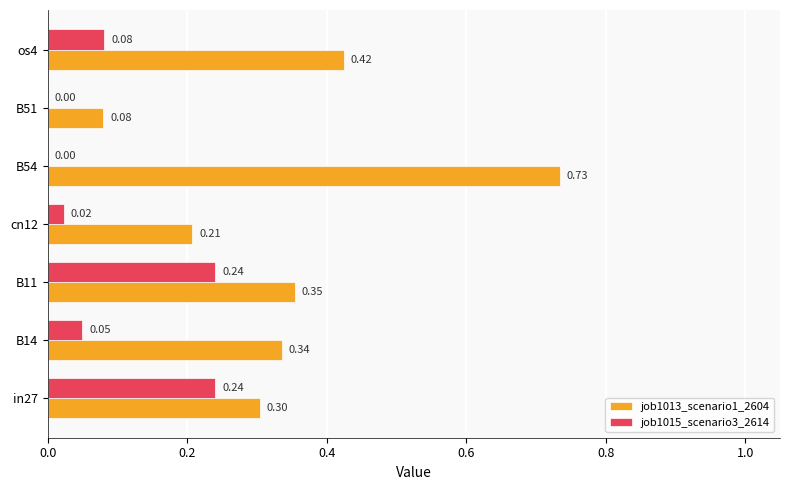

Between in27 and os4, which series saw the biggest shift?

job1015_scenario3_2614